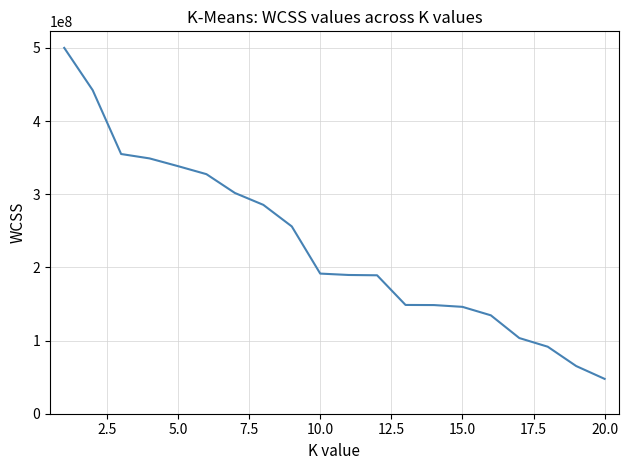

Is this an area chart (filled region under the line)?

No